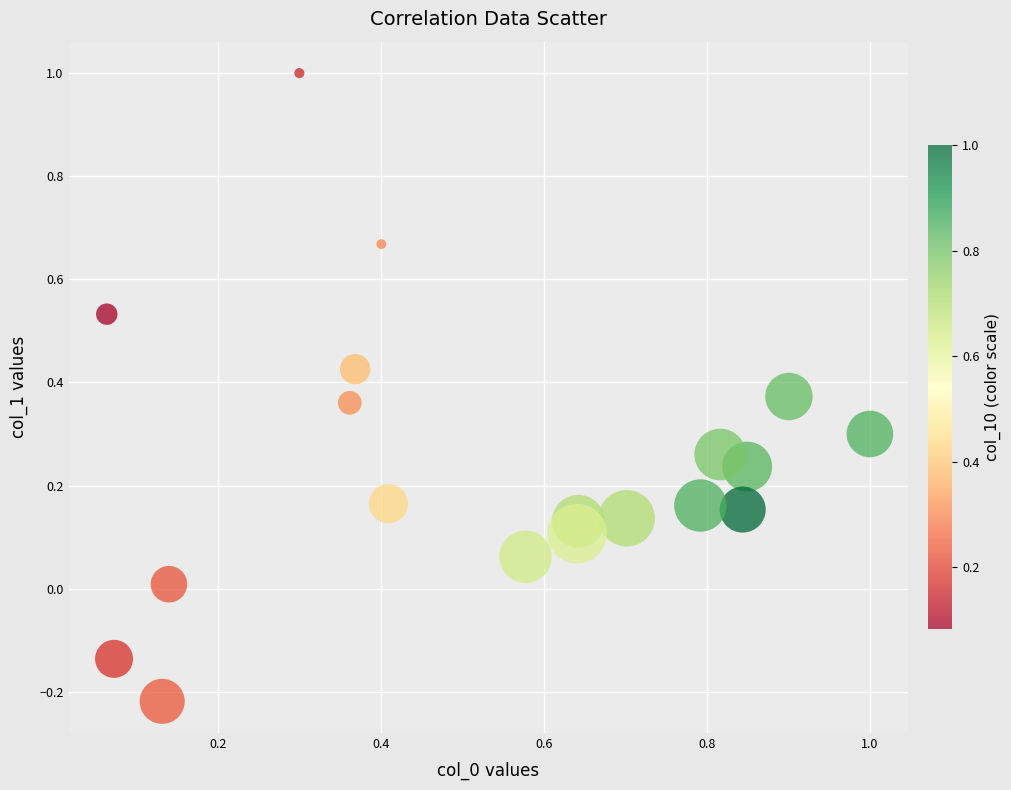

What is the range of X values (max minus min)?

0.9